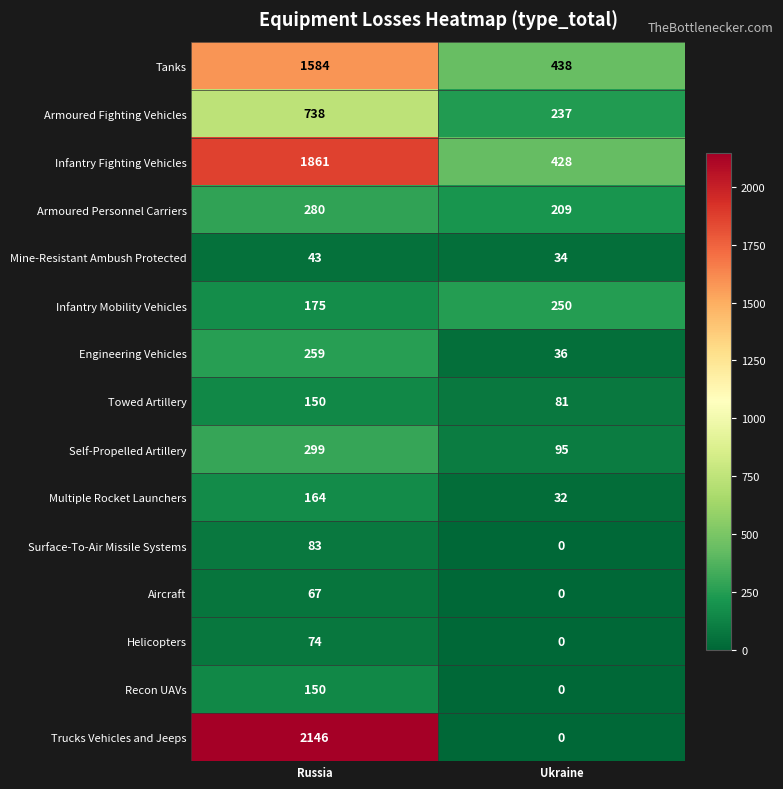

Where is Engineering Vehicles nearest to the value 147?

Ukraine